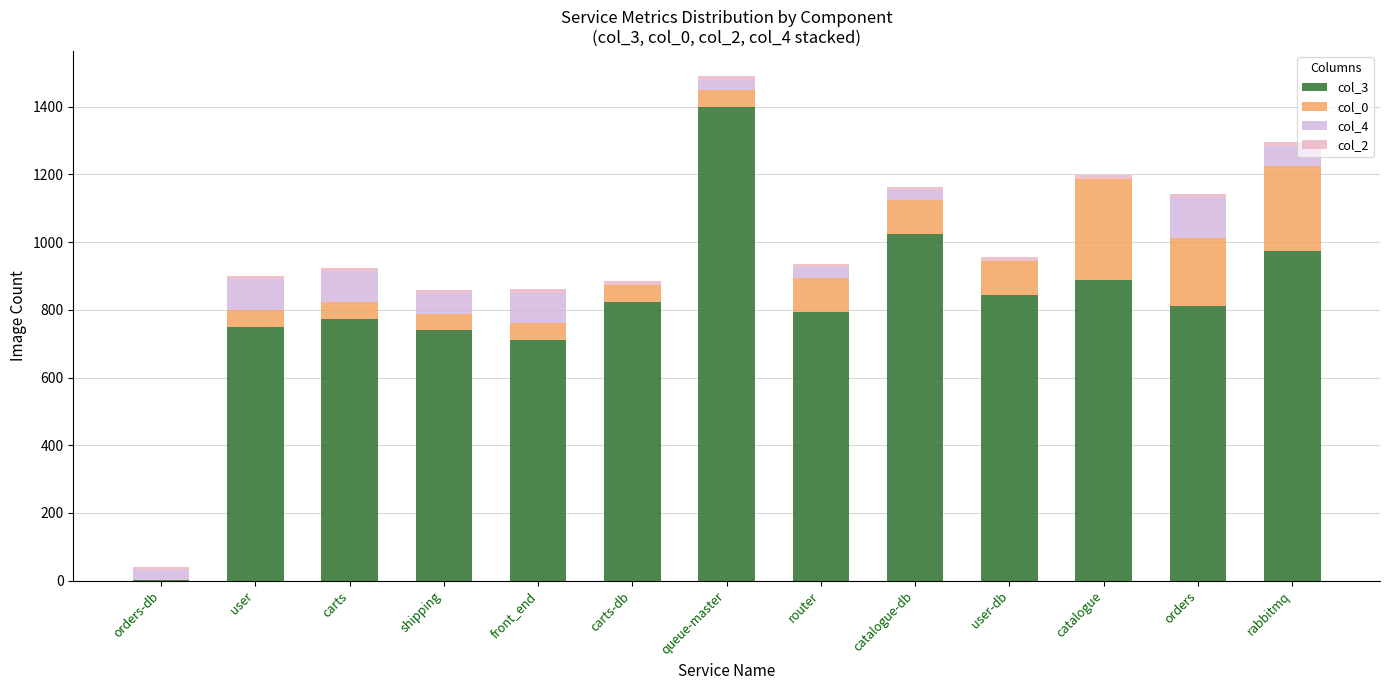

At which label does col_3 reach its peak?

queue-master